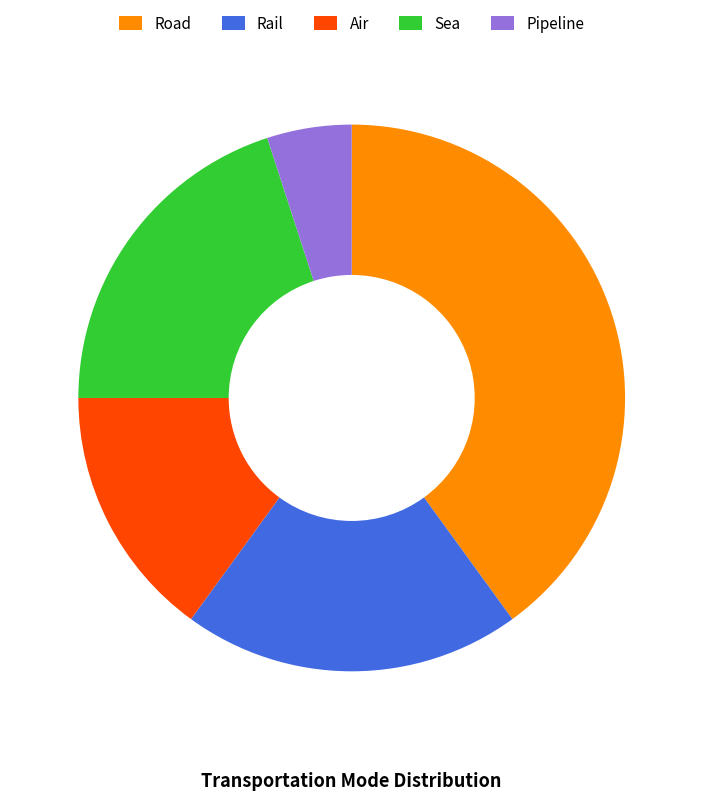

Do Rail and Sea together represent more than half of the pie?

No